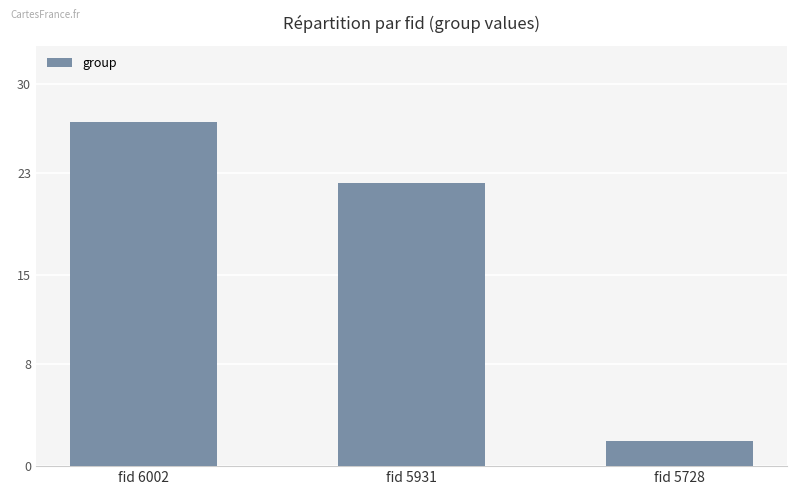

Reading right to left, list all the values displayed in this chart.

fid 5728=2.0	fid 5931=22.2	fid 6002=27.0